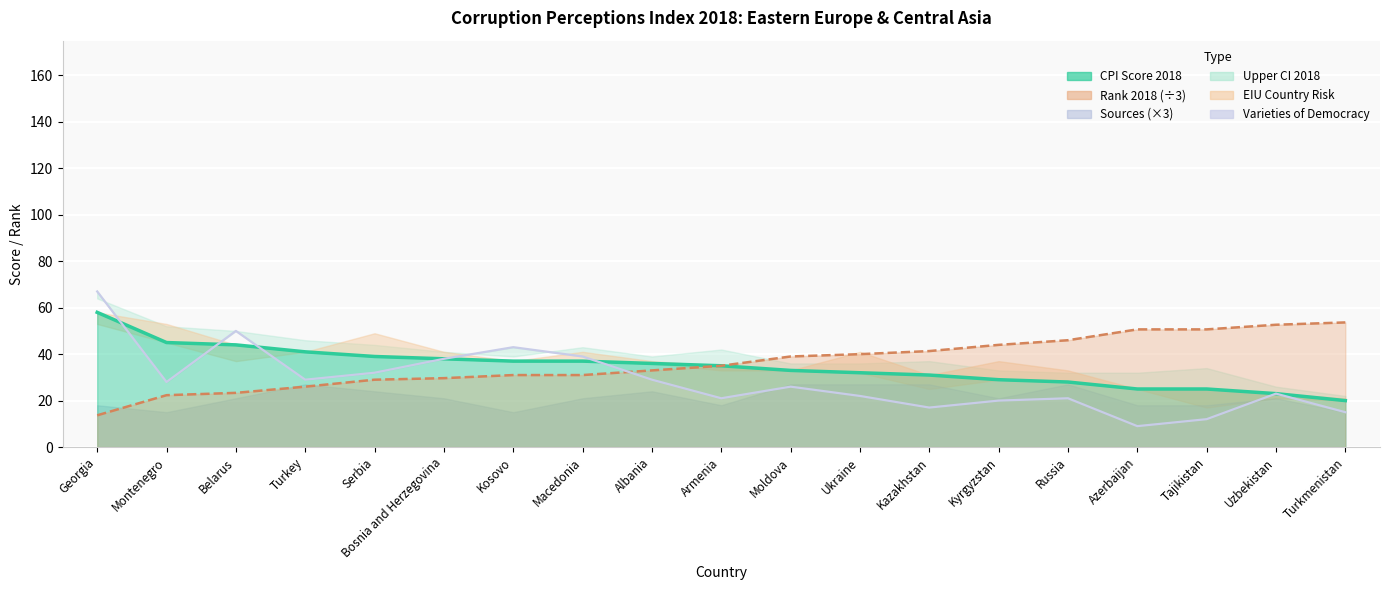

Is it true that the value at Bosnia and Herzegovina is 38?

True